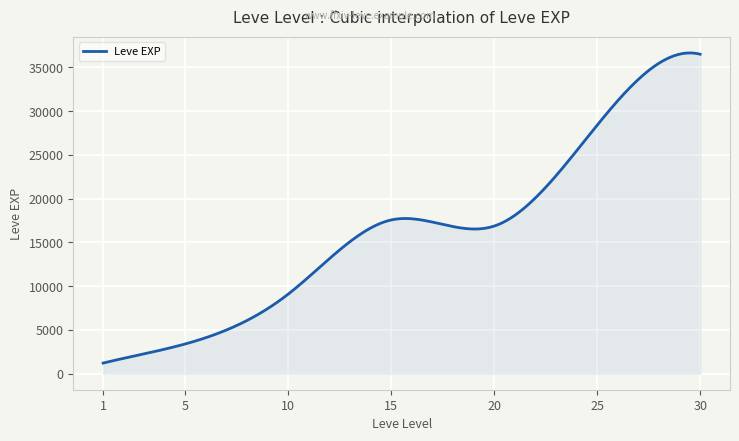

What is the greatest value displayed?

36639.5